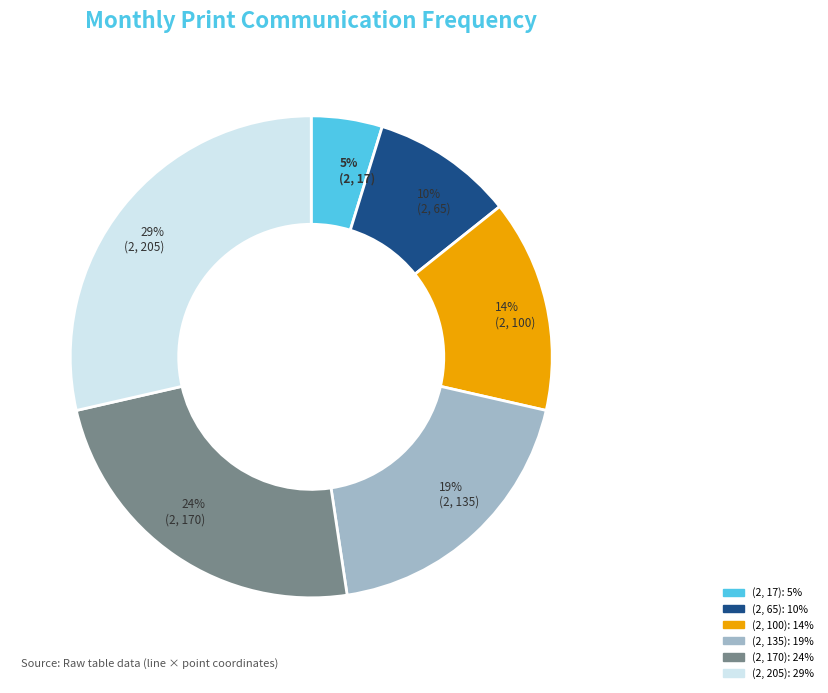

The (2, 65) slice represents 10% of the pie. True or false?

True